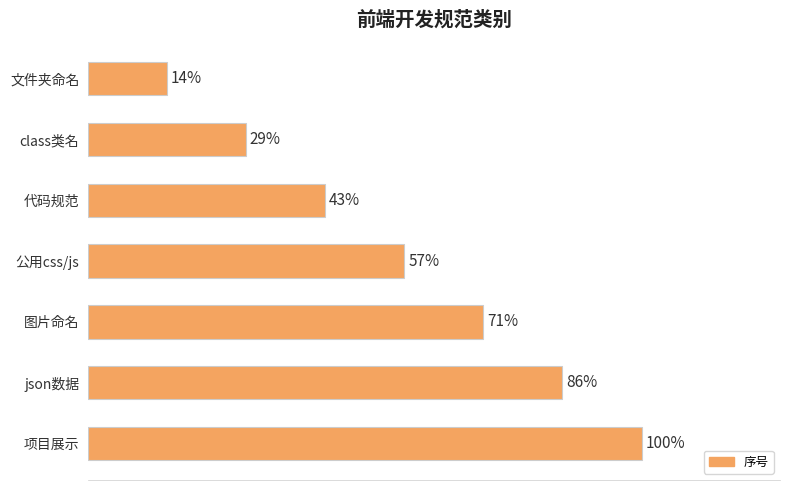

Are the bars horizontal?

Yes